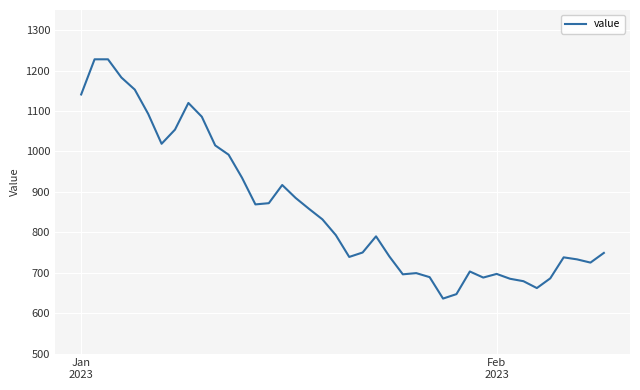

What is the smallest value displayed?

636